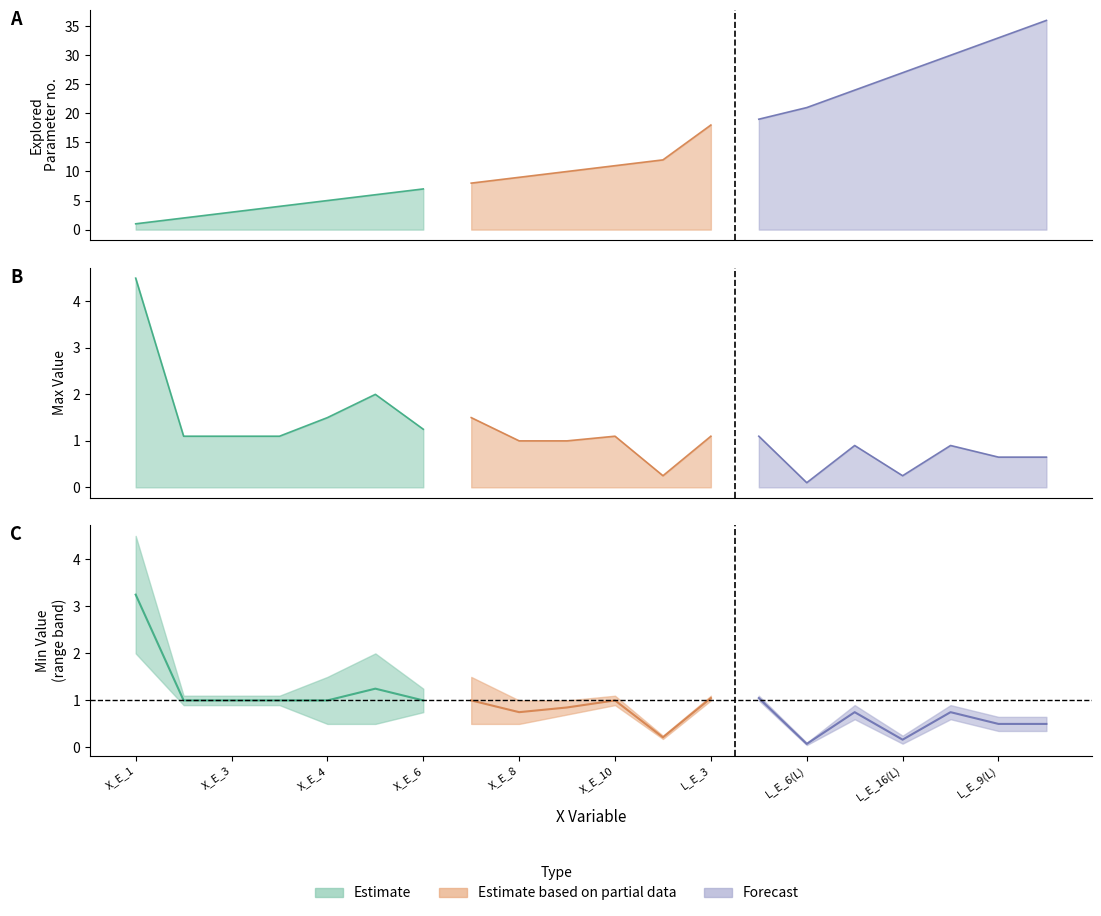

Reading left to right, extract all data points from this chart.

Min_Value: 2.0	0.9	0.9	0.9	0.5	0.5	0.8	0.5	0.5	0.7	0.9	0.2	1.0	1.0	0.1	0.6	0.1	0.6	0.3	0.3
Max_Value: 4.5	1.1	1.1	1.1	1.5	2.0	1.2	1.5	1.0	1.0	1.1	0.2	1.1	1.1	0.1	0.9	0.2	0.9	0.7	0.7
Explored_Parameter_Number: 1.0	2.0	3.0	4.0	5.0	6.0	7.0	8.0	9.0	10.0	11.0	12.0	18.0	19.0	21.0	24.0	27.0	30.0	33.0	36.0